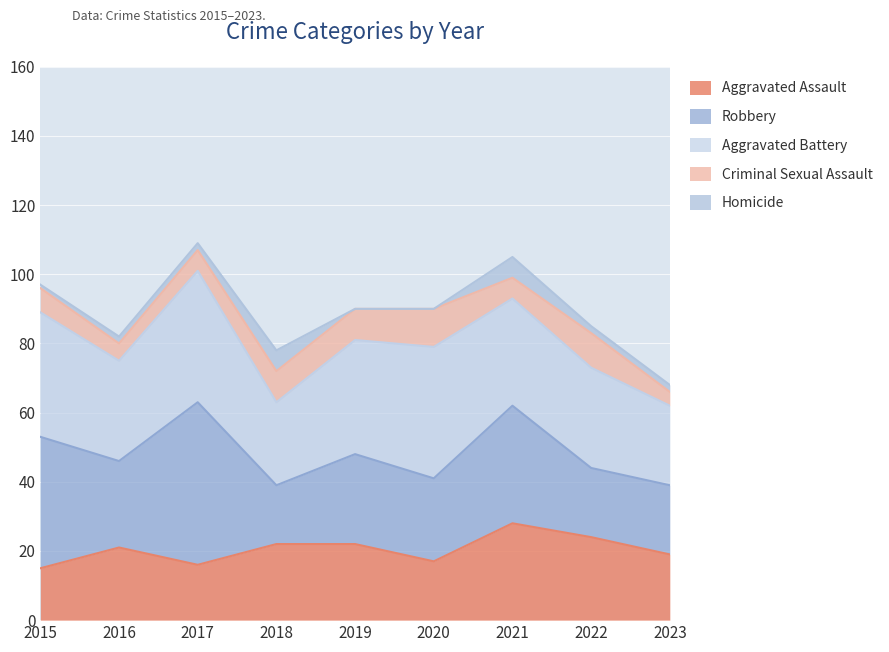

At how many categories does at least one series exceed 14?

9